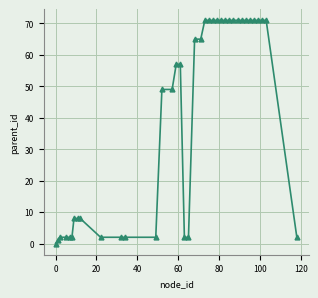

What is the value of the 10th point from the left?

2